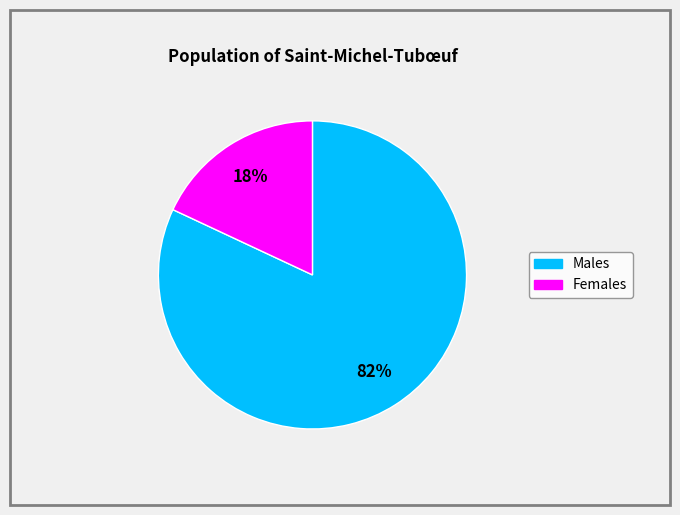

Count the number of slices in the pie.

2